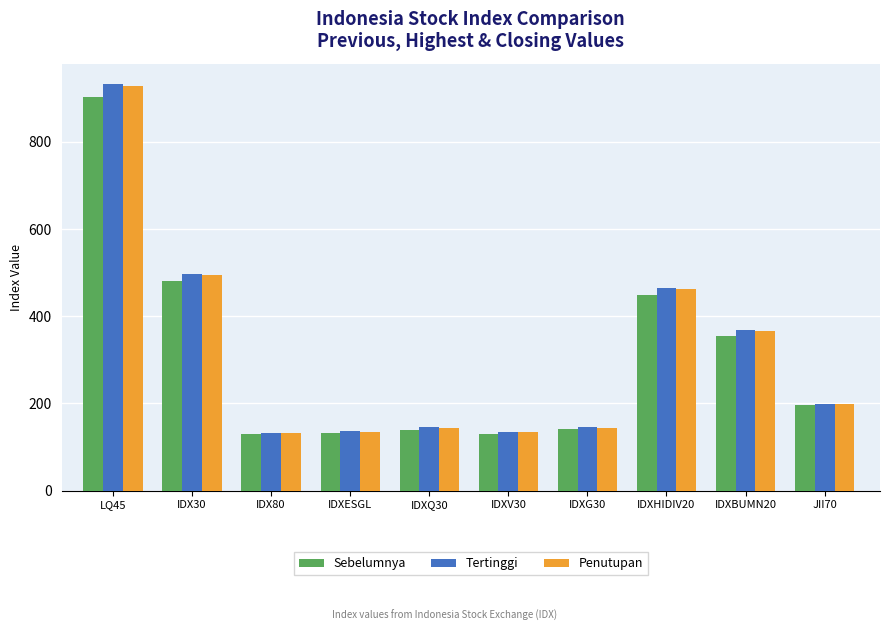

Between IDX80 and JII70, which series saw the biggest shift?

Tertinggi